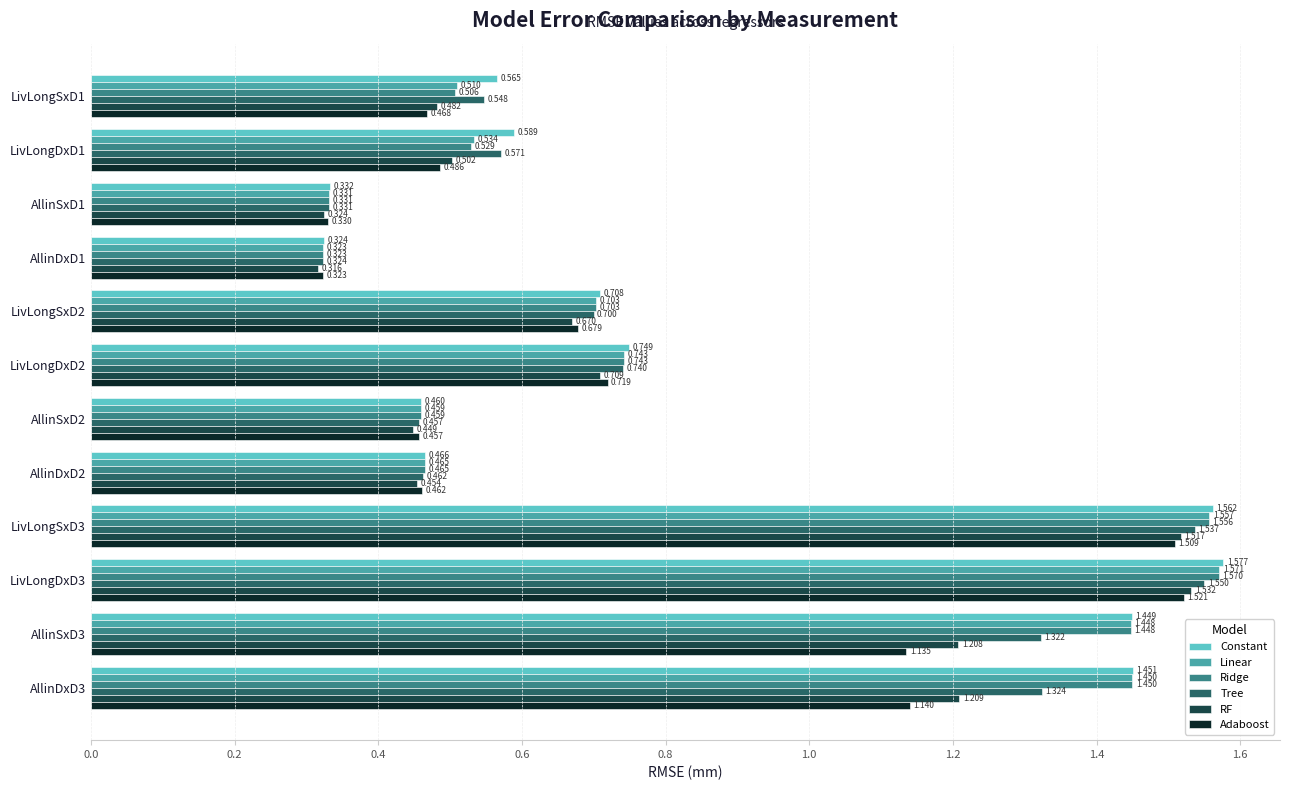

Is the value of Constant at LivLongDxD3 greater than the value of Ridge at LivLongDxD2?

Yes